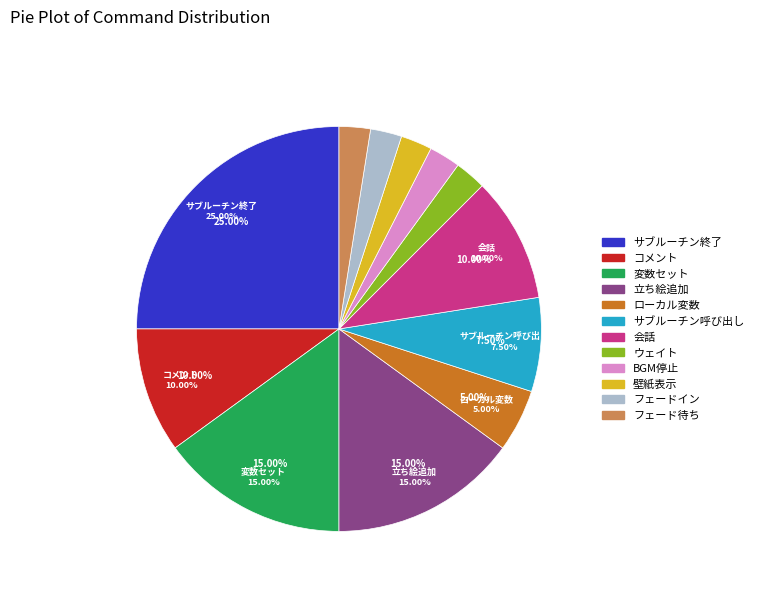

Rank the categories by value from highest to lowest.

サブルーチン終了, 変数セット, 立ち絵追加, コメント, 会話, サブルーチン呼び出し, ローカル変数, ウェイト, BGM停止, 壁紙表示, フェードイン, フェード待ち